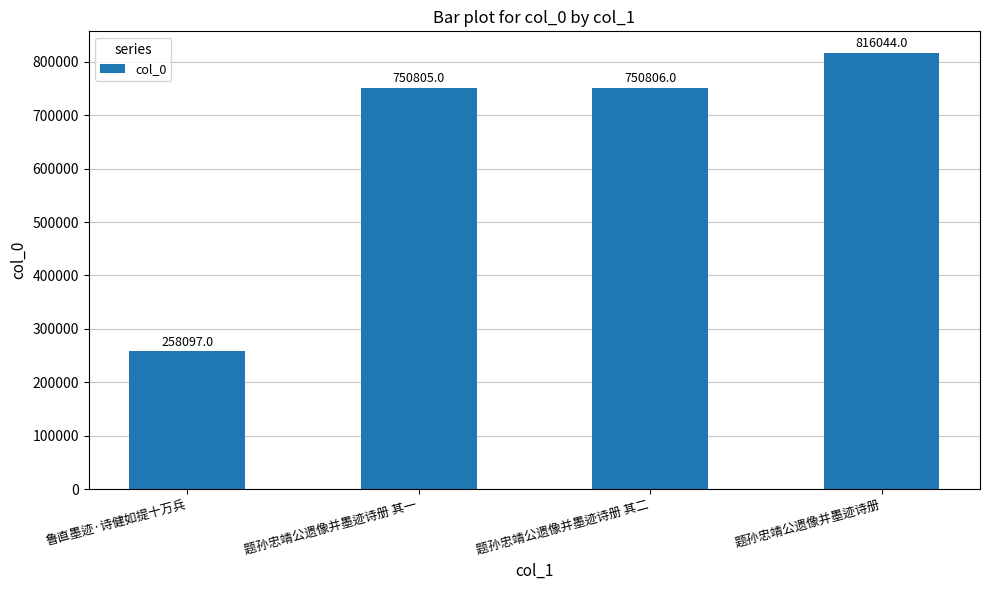

Is it true that the value at 题孙忠靖公遗像并墨迹诗册 其二 is 750806?

True